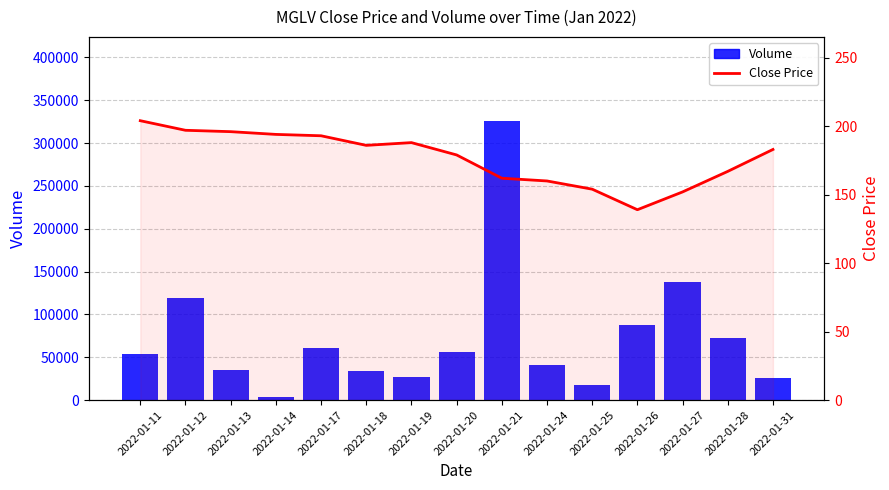

How many groups of bars are there?

15